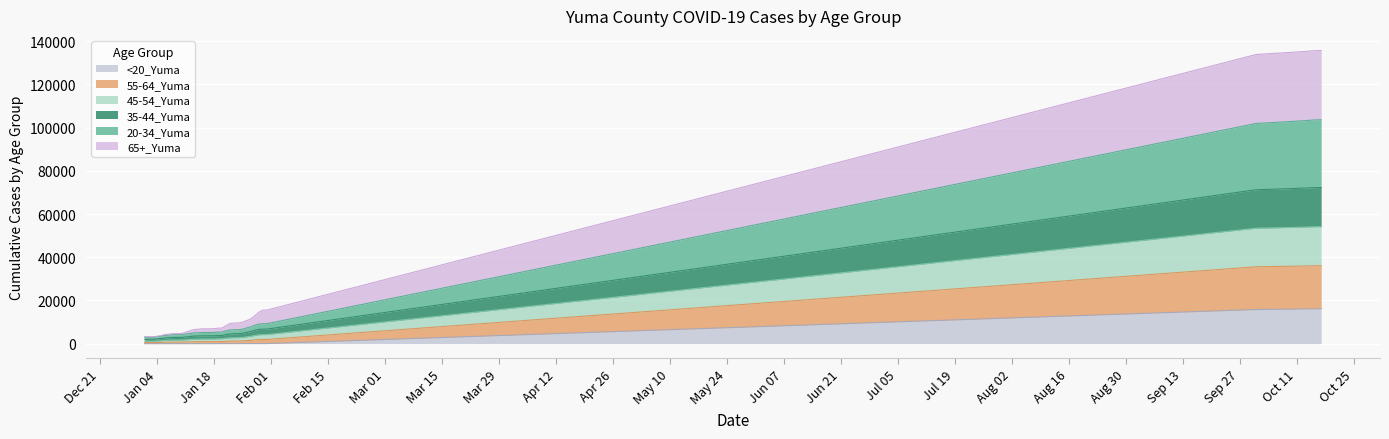

True or false: 20-34_Yuma has more than 0 interior local peaks.

False